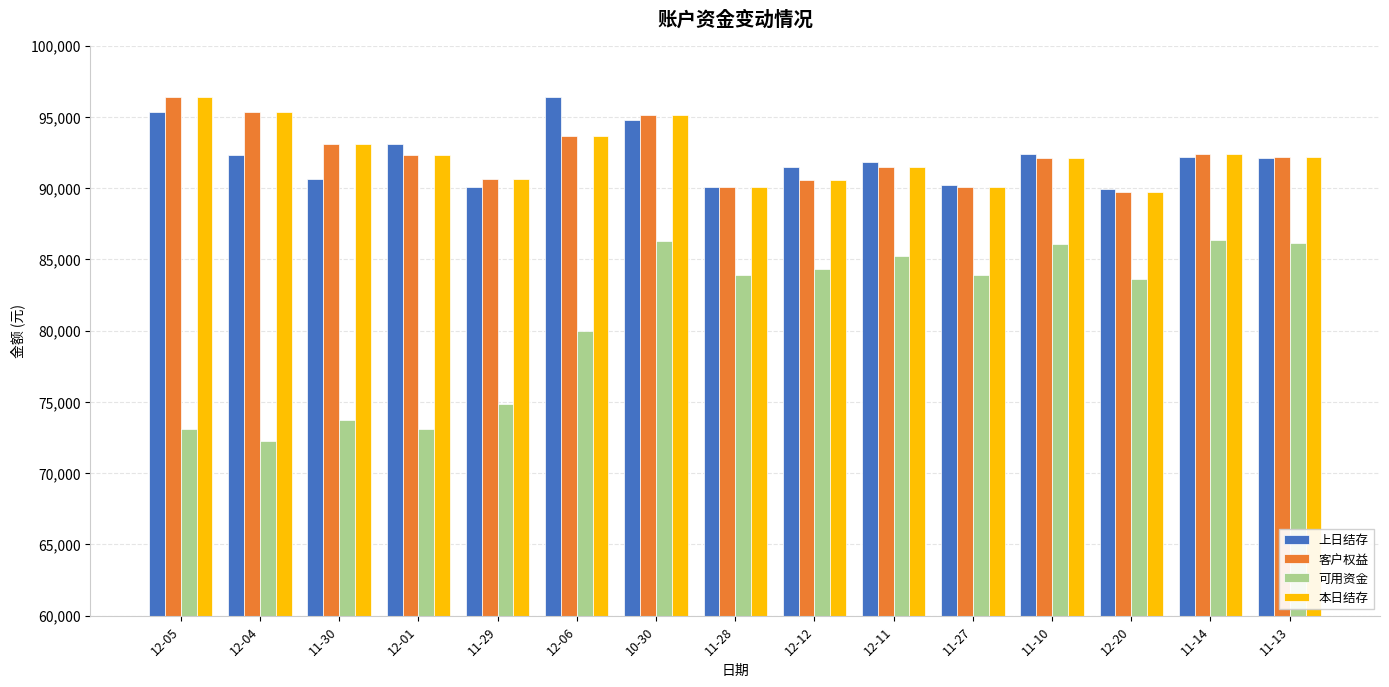

How many data points in 可用资金 are less than 83882?

7